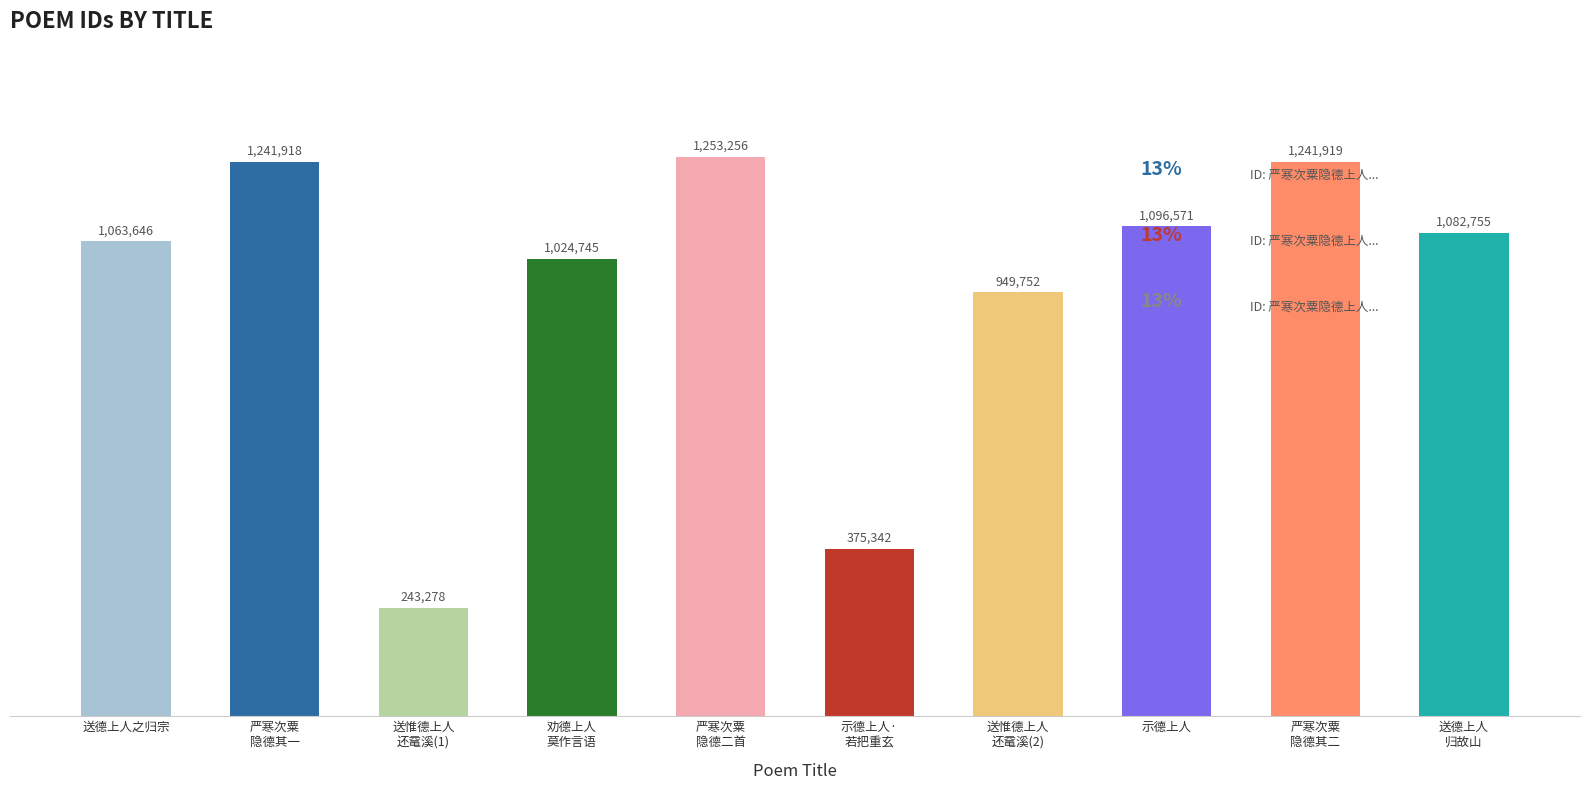

What is the value of the 9th bar from the left?

1241919